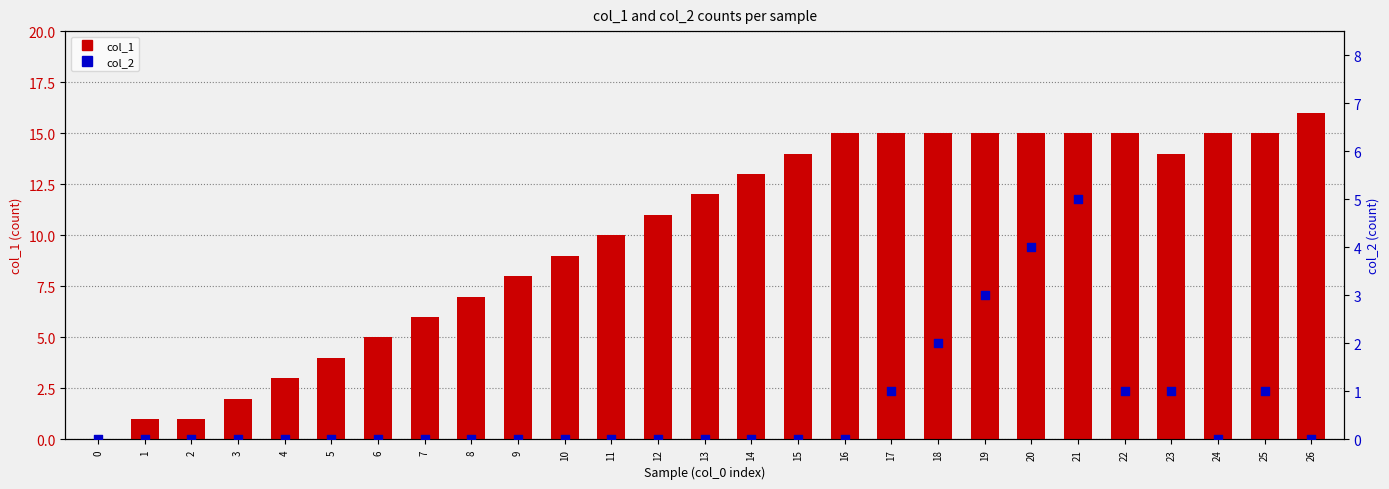

What are all the series names shown in the legend?

col_1, col_2